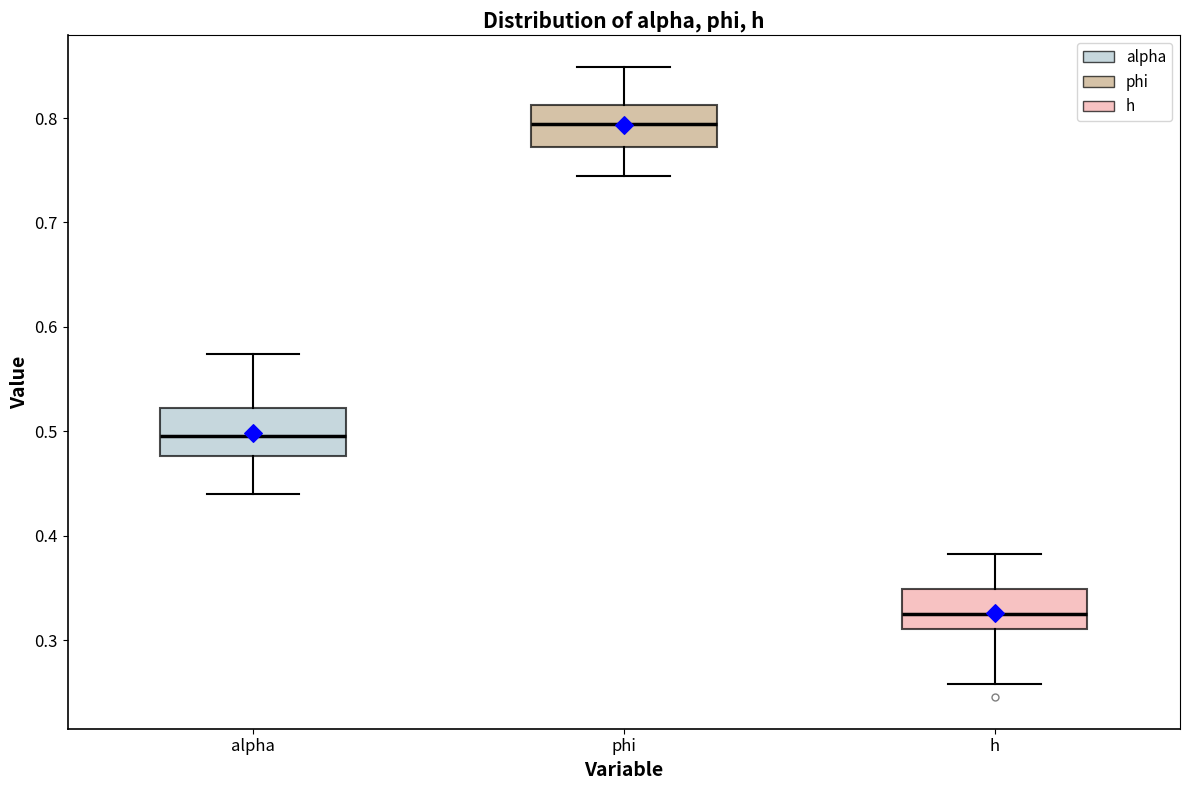

Reading left to right, transcribe this box plot: for each box, give where its median line is, the range the box spans, and where its two whiskers end, as read against the y-axis. The values are not printed on the chart, so give them approximately, as read against the axis.

alpha: median 0.50, box 0.48 to 0.52, whiskers 0.44 to 0.57
phi: median 0.79, box 0.77 to 0.81, whiskers 0.74 to 0.85
h: median 0.33, box 0.31 to 0.35, whiskers 0.26 to 0.38